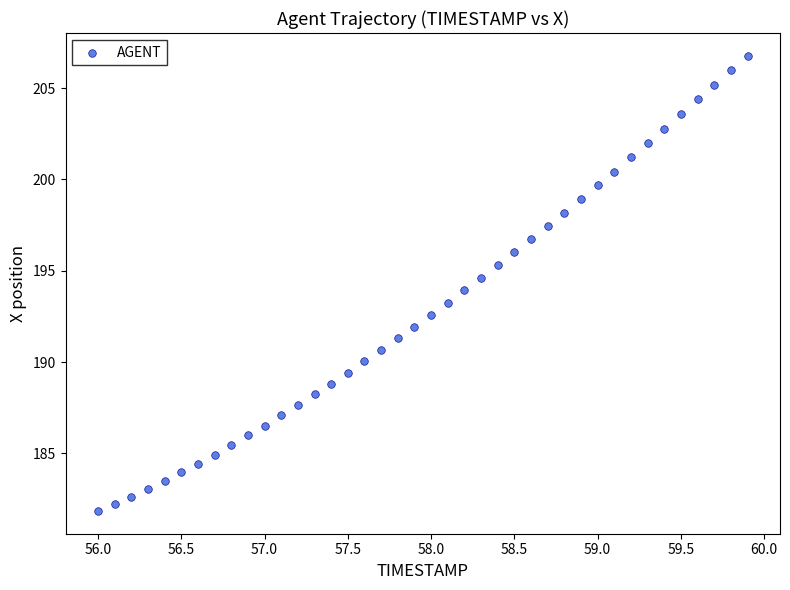

What is the range of X values (max minus min)?

3.9